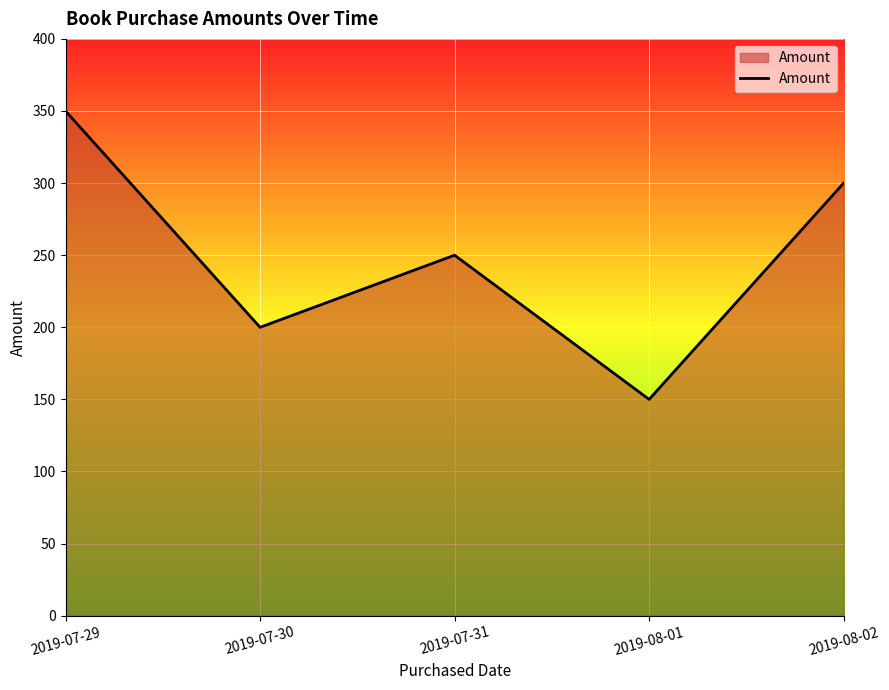

What is the ratio of the value at 2019-07-30 to the value at 2019-07-31?

0.8